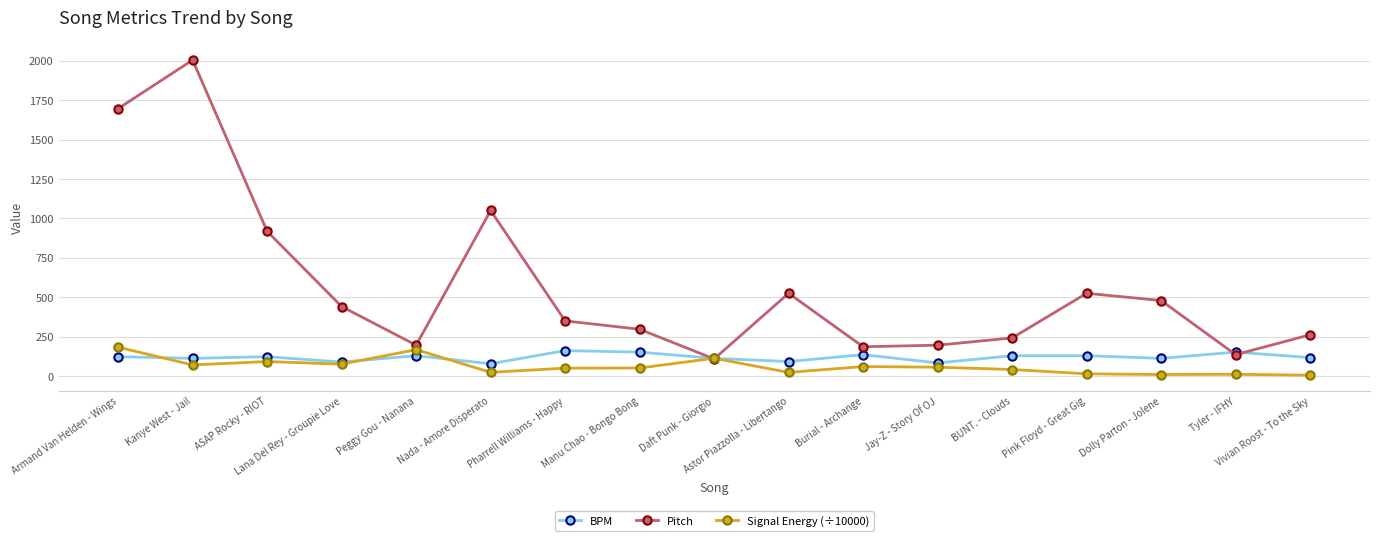

What is the label of the 10th point from the right?

Manu Chao - Bongo Bong